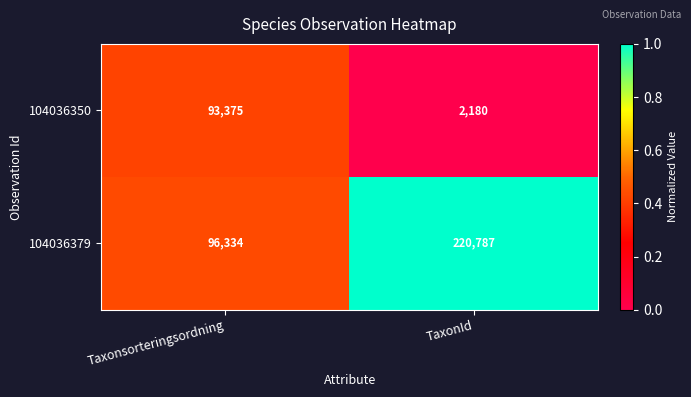

What is the average value of the 104036350 series?

47778